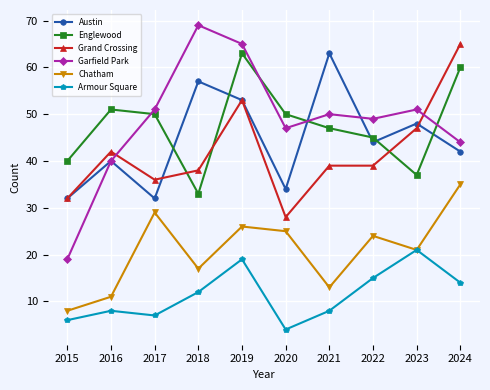

Which series ends up on top after the final intersection of Englewood and Austin?

Englewood